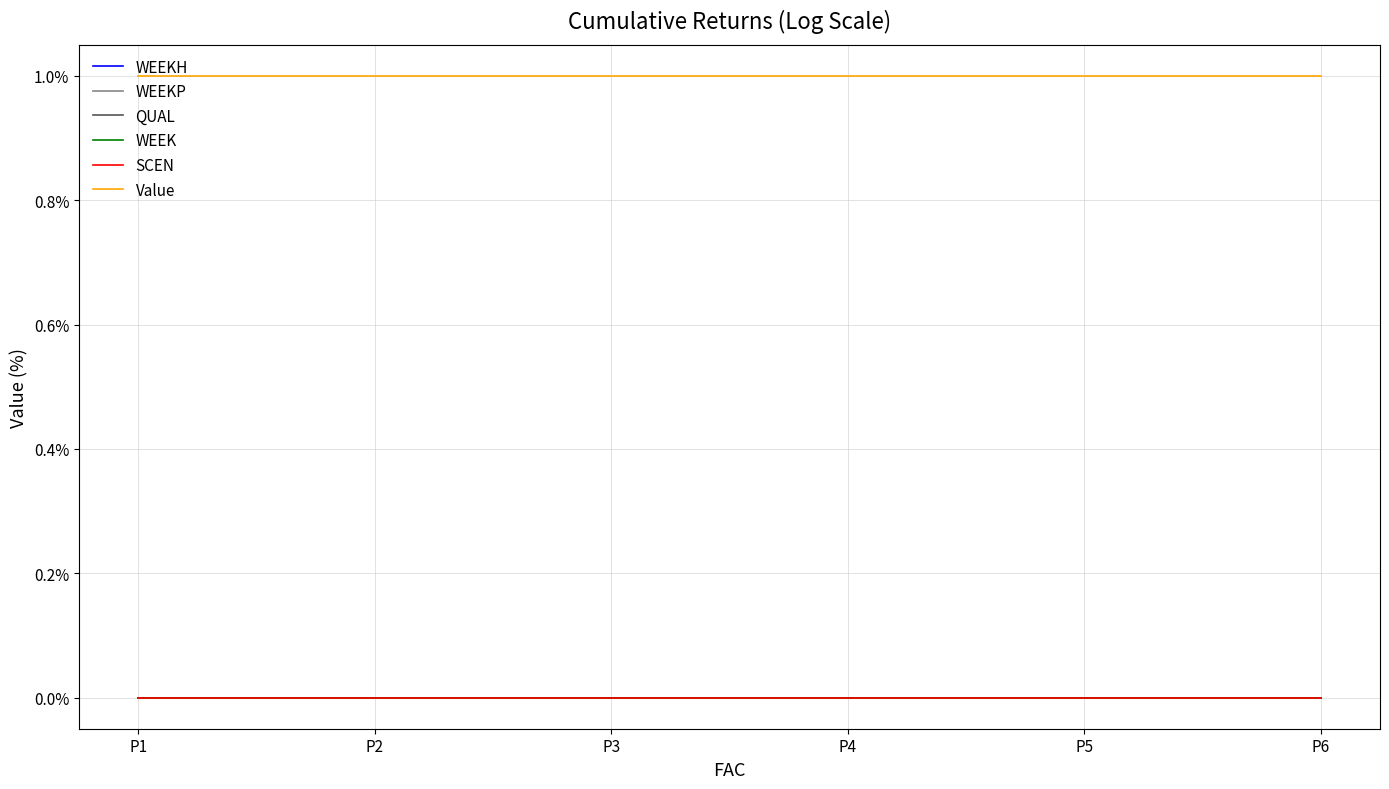

At which category is the sum across all series the highest?

P1